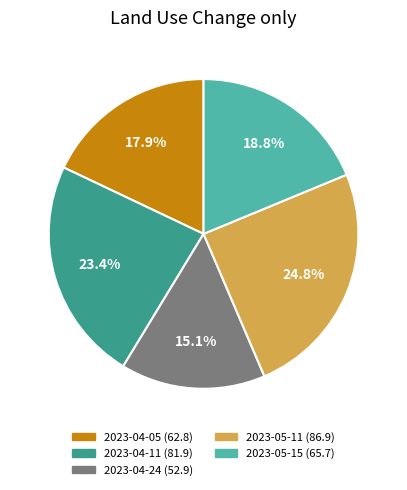

Approximately how many times larger is the value at 2023-04-11 compared to 2023-04-05?

1.3